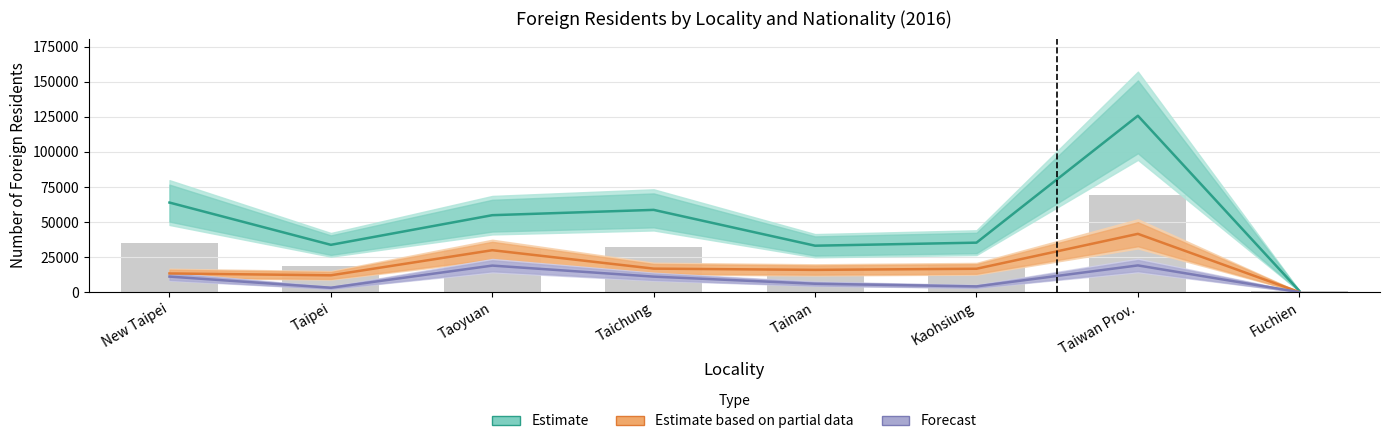

Which has a higher value, Taiwan Prov. or Taipei?

Taiwan Prov.